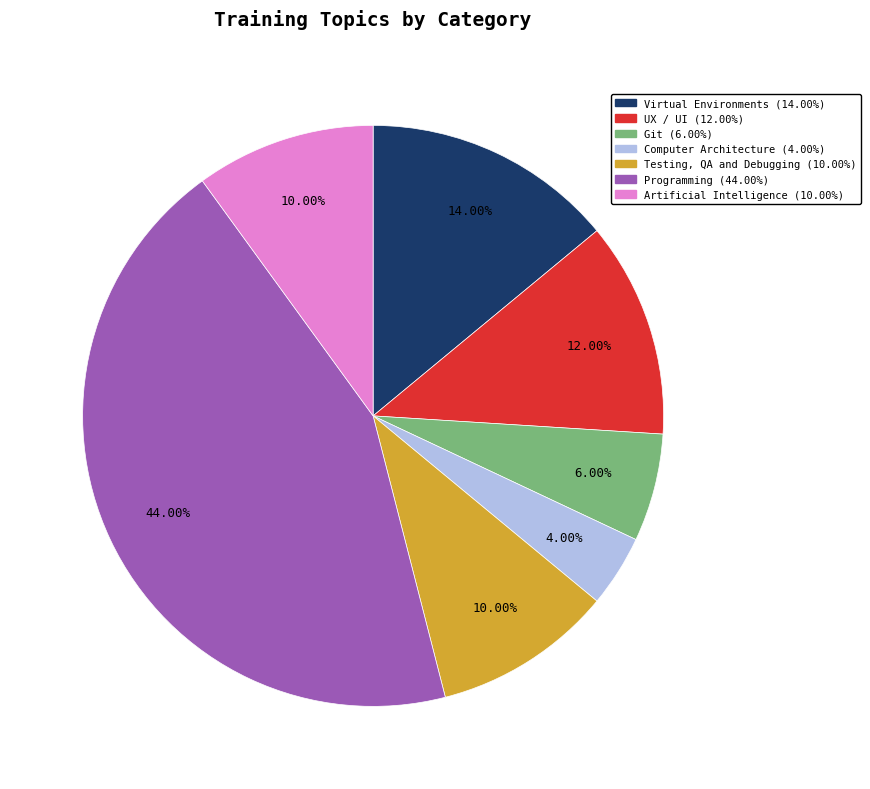

Is it true that Artificial Intelligence is 10% of the pie?

True